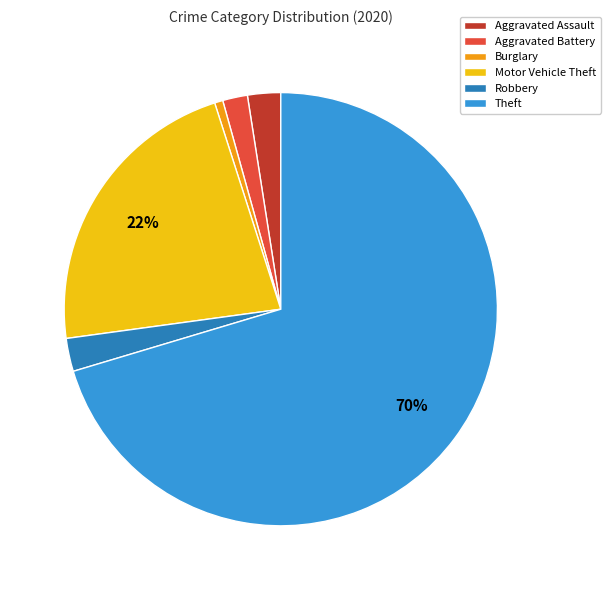

Combined, do Aggravated Battery and Aggravated Assault account for over 50%?

No